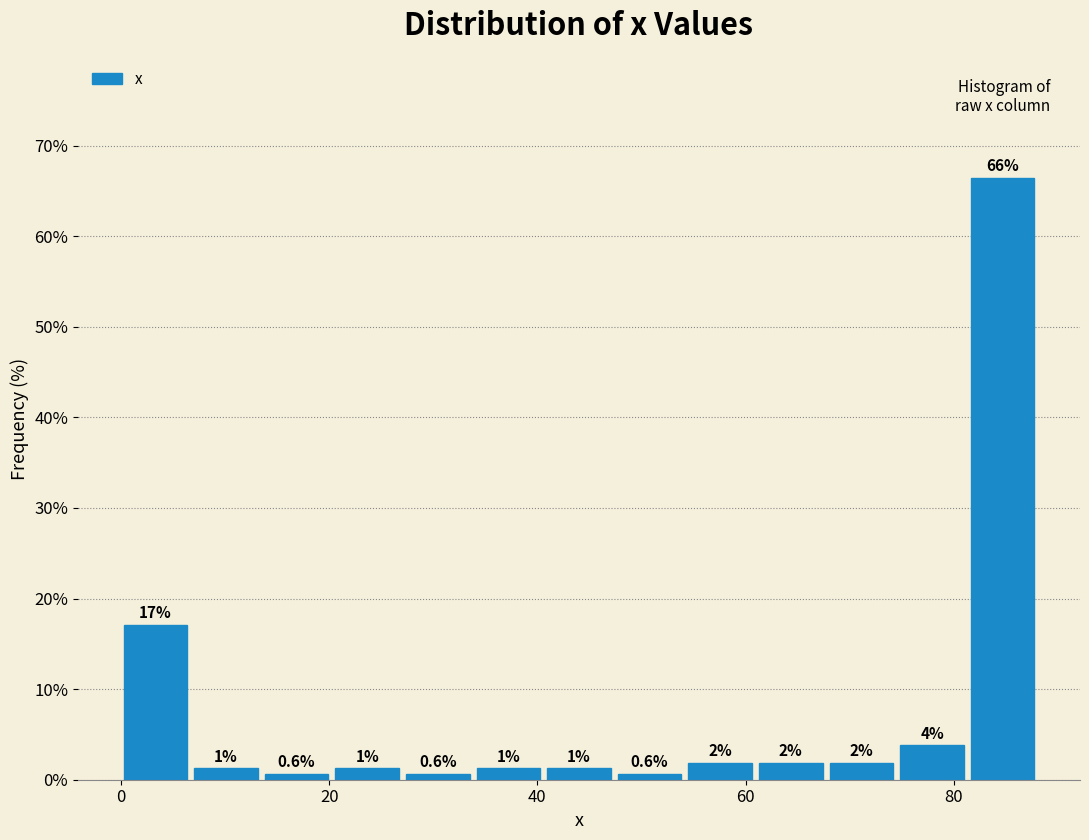

Around what value on the x-axis is the tallest bar? Give the approximate position of its centre, as read against the axis.

84